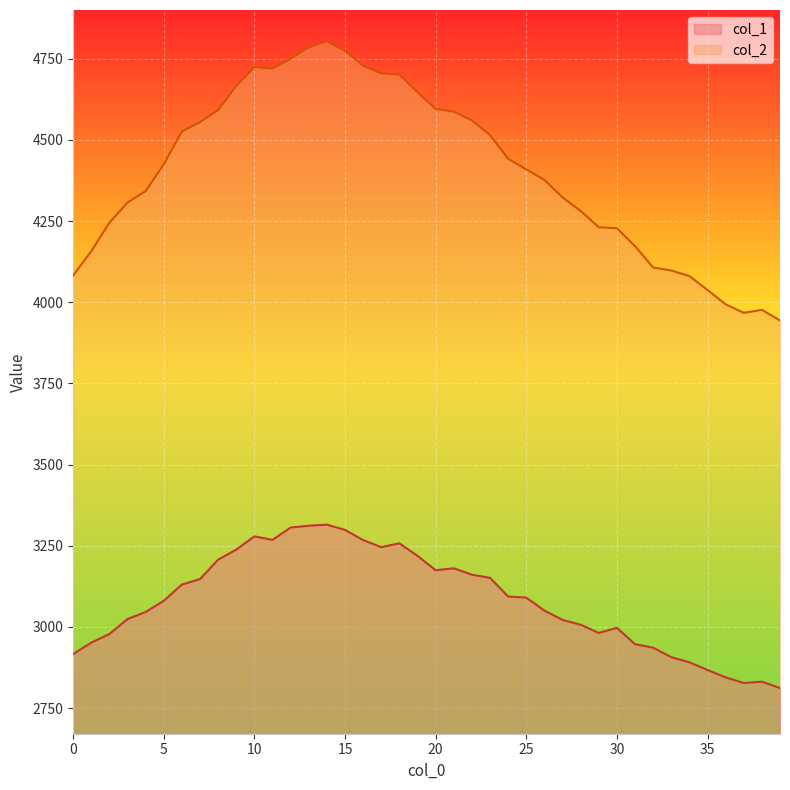

What is the spread (max minus min) of values at 21?

1406.2